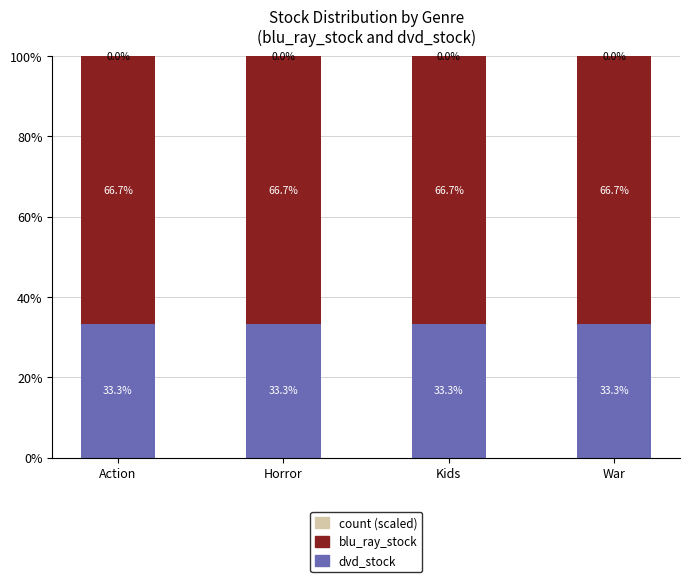

Is it true that dvd_stock equals 33.3 at Kids?

True